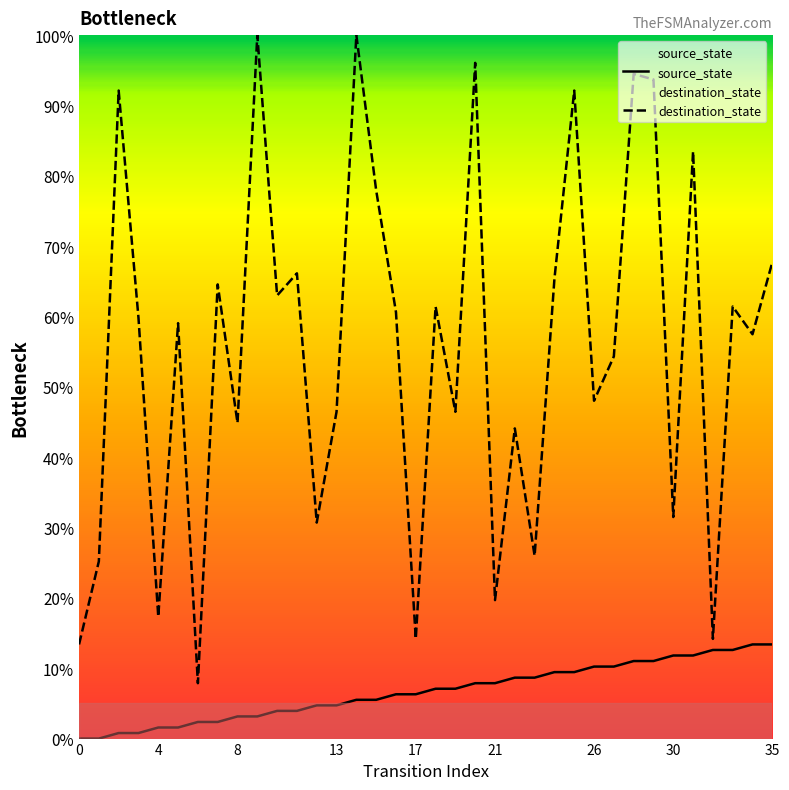

What is the maximum value for destination_state?

100.0